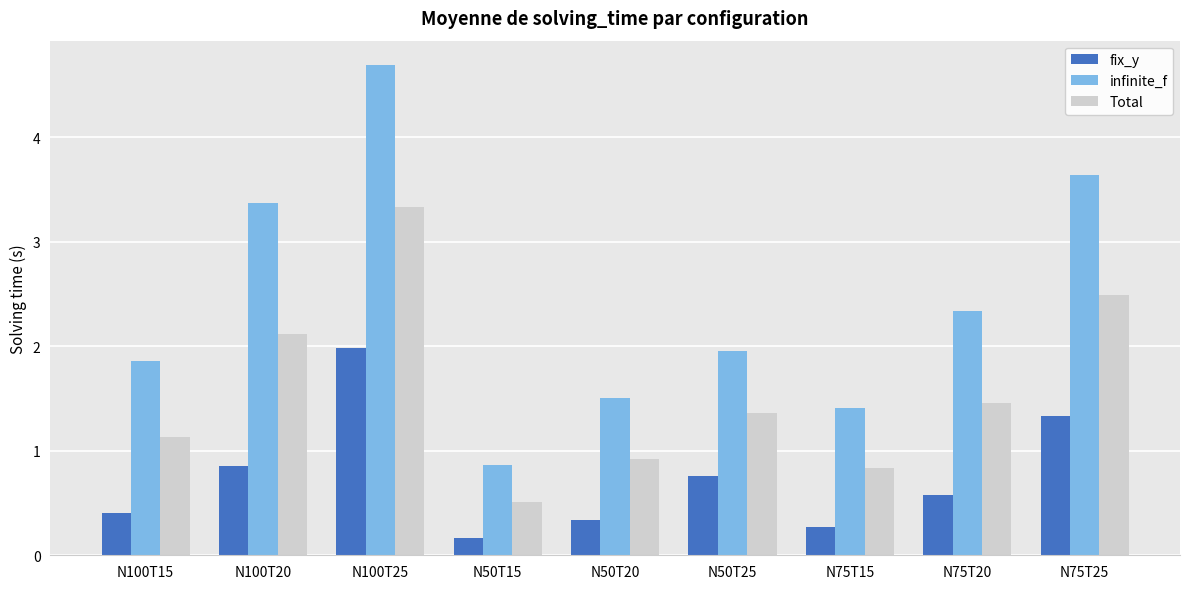

What value does the Total series have at N75T25?

2.5